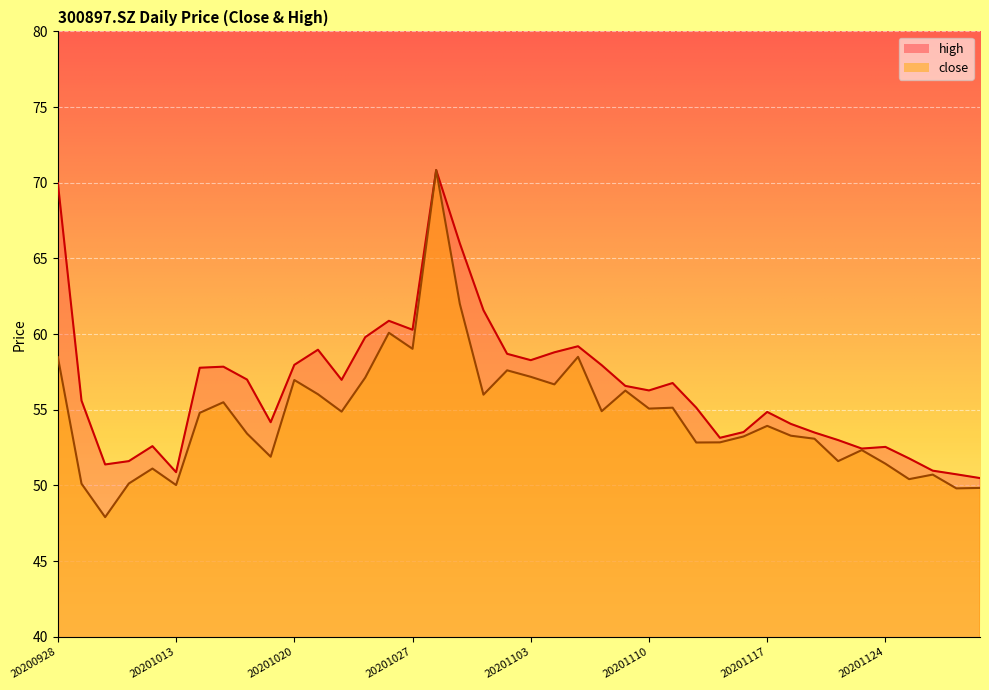

In high, how many points are higher than both neighbors (excluding endpoints)?

9